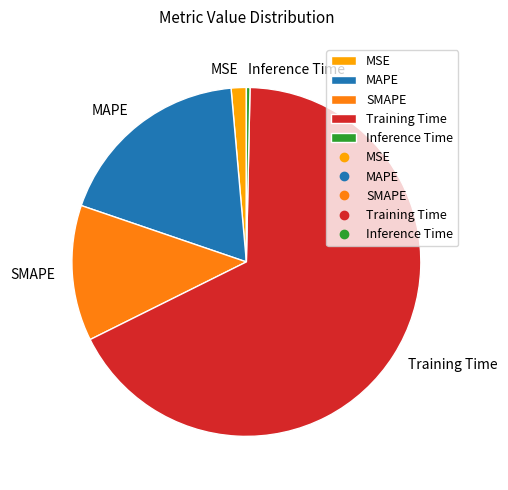

Between Training Time and MSE, which is larger?

Training Time